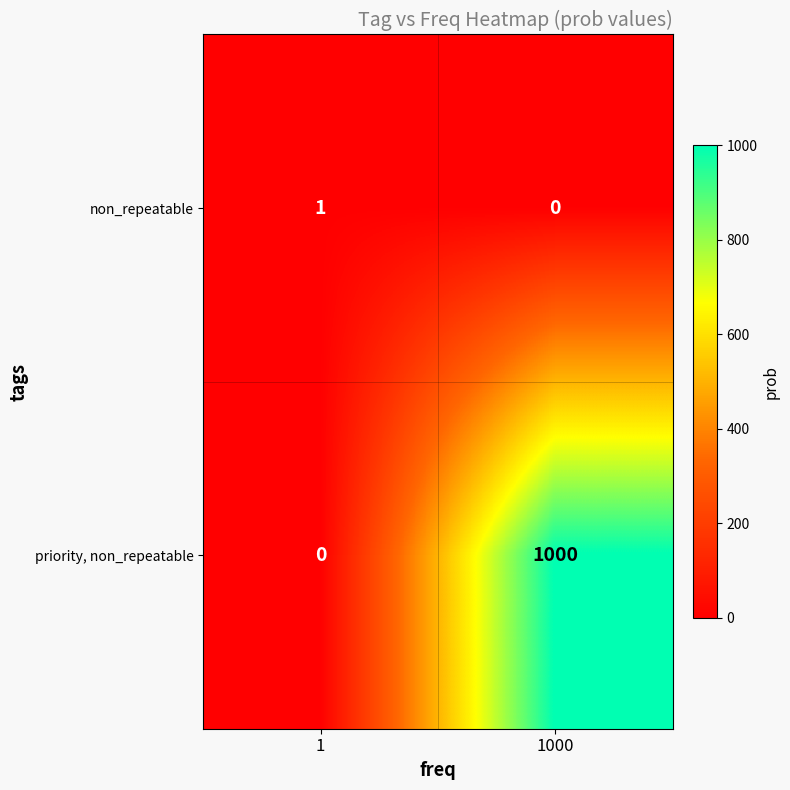

At which category does the chart reach its peak across all series?

1000